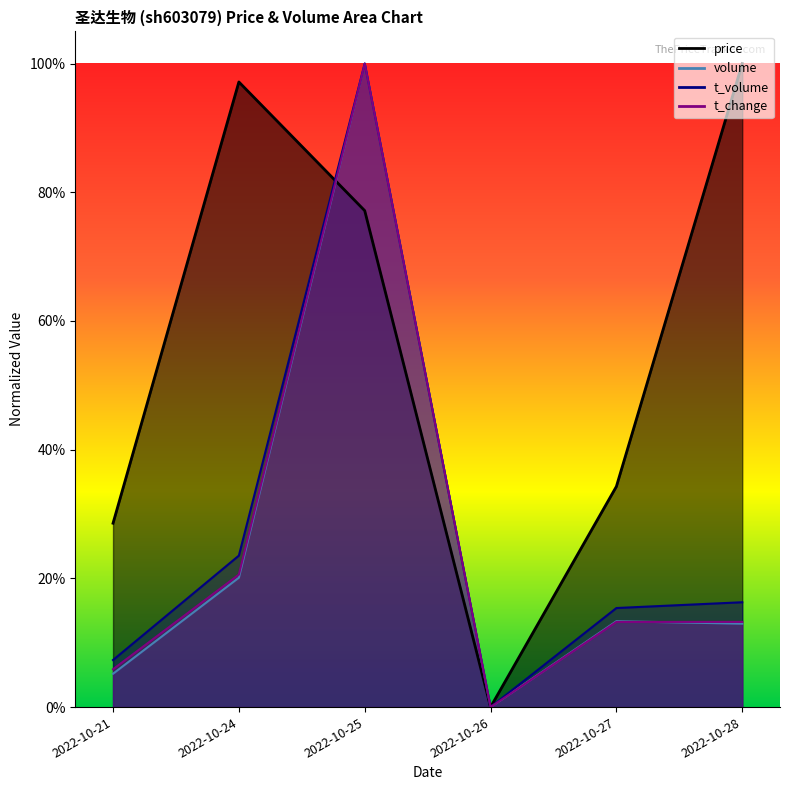

Which series changed the most between 2022-10-24 and 2022-10-26?

price